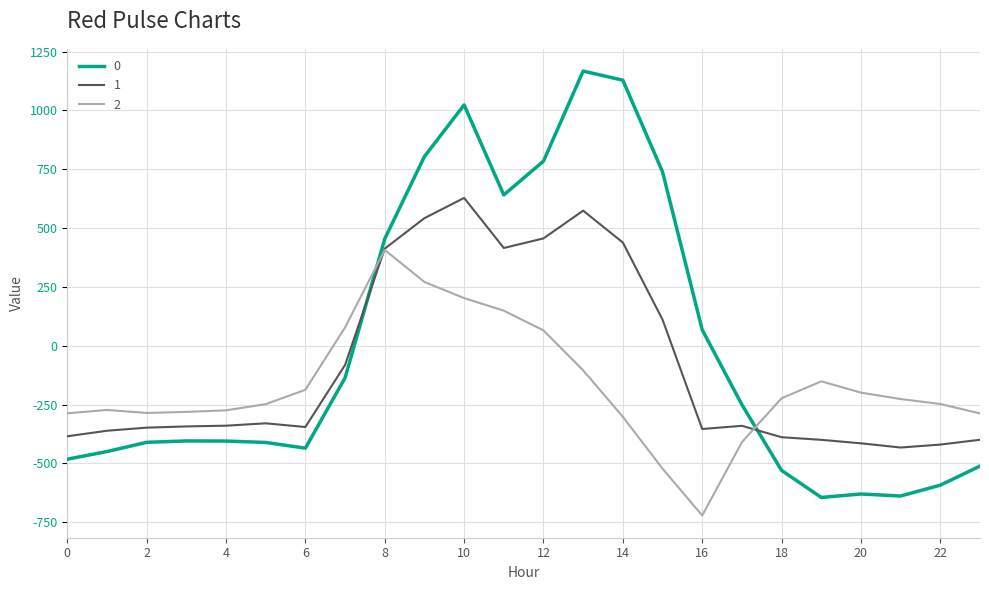

How many intersections are there between 1 and 0?

2